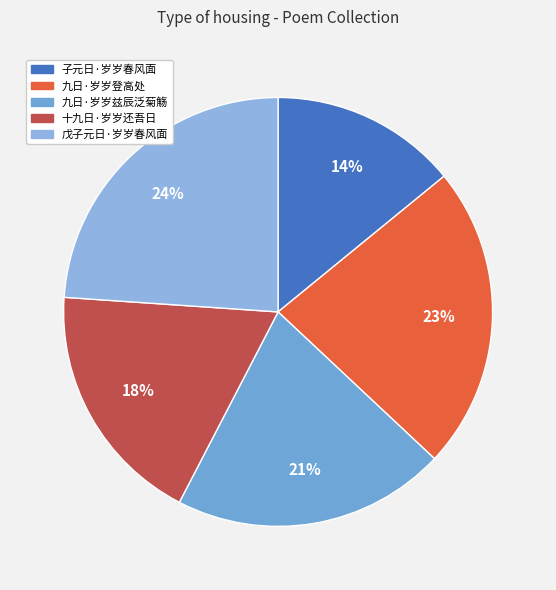

Does 十九日·岁岁还吾日 account for over 50% of the chart?

No